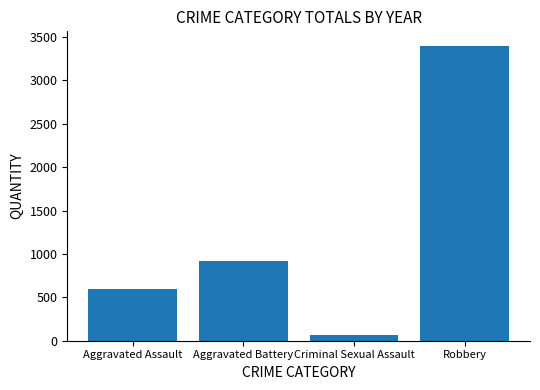

Approximately how many times larger is the value at Robbery compared to Aggravated Battery?

3.7